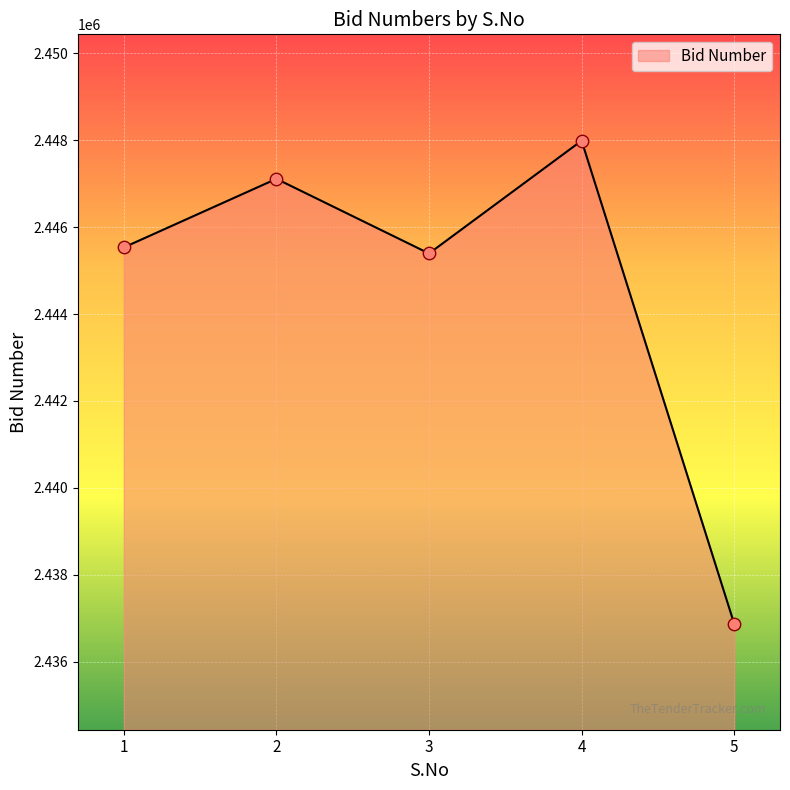

What is the change in value from 1 to 4?

+2457